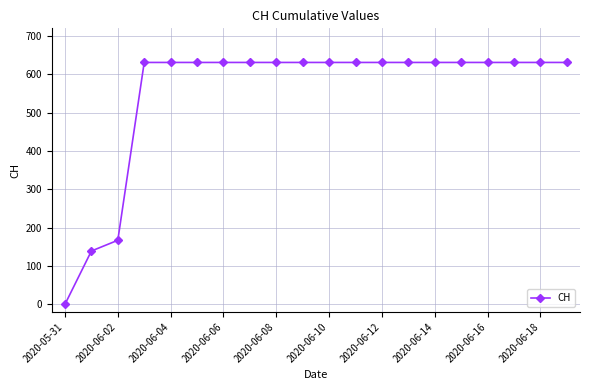

Reading right to left, list all the values displayed in this chart.

631	631	631	631	631	631	631	631	631	631	631	631	631	631	631	631	631	167	139	0